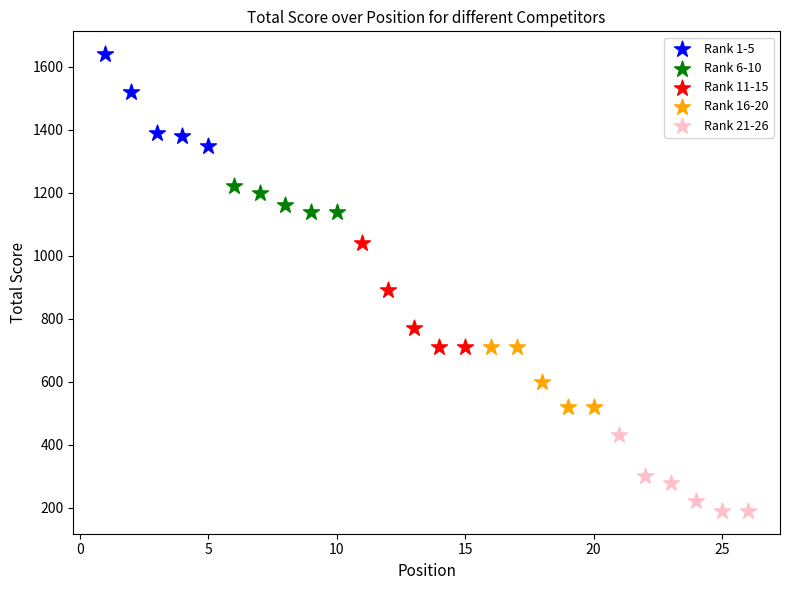

Which series reaches the maximum Y coordinate?

Rank 1-5